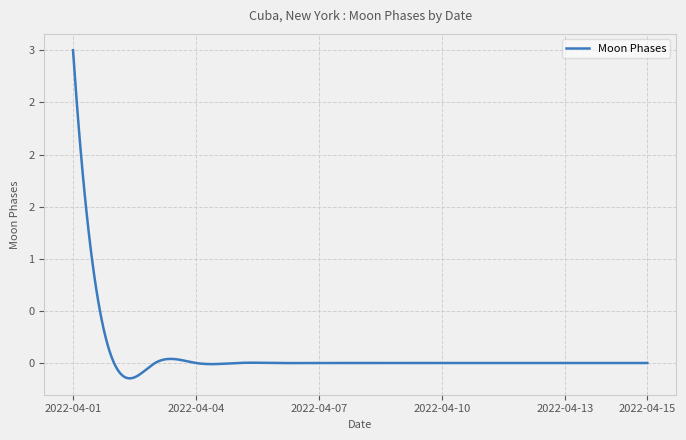

Rank the categories by value from highest to lowest.

2022-04-01, 2022-04-02, 2022-04-03, 2022-04-04, 2022-04-05, 2022-04-06, 2022-04-07, 2022-04-08, 2022-04-09, 2022-04-10, 2022-04-11, 2022-04-12, 2022-04-13, 2022-04-14, 2022-04-15